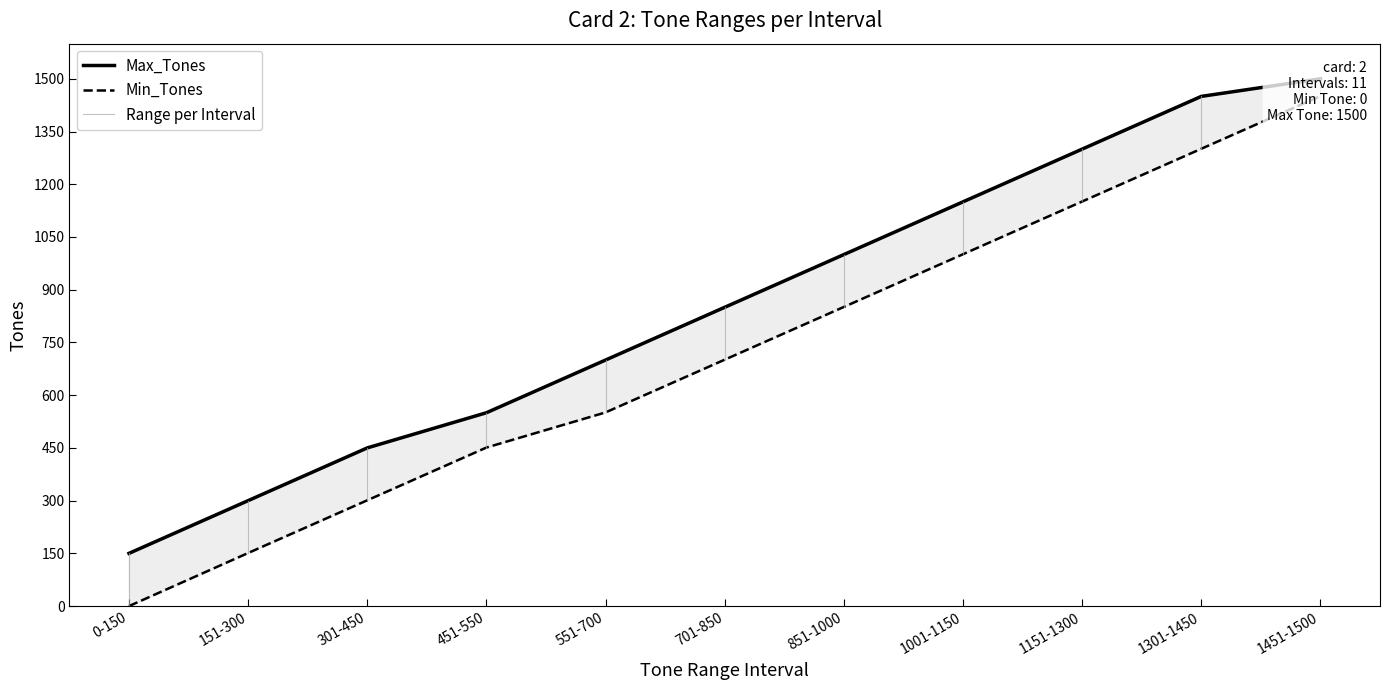

True or false: Max_Tones and Min_Tones cross at least once.

False